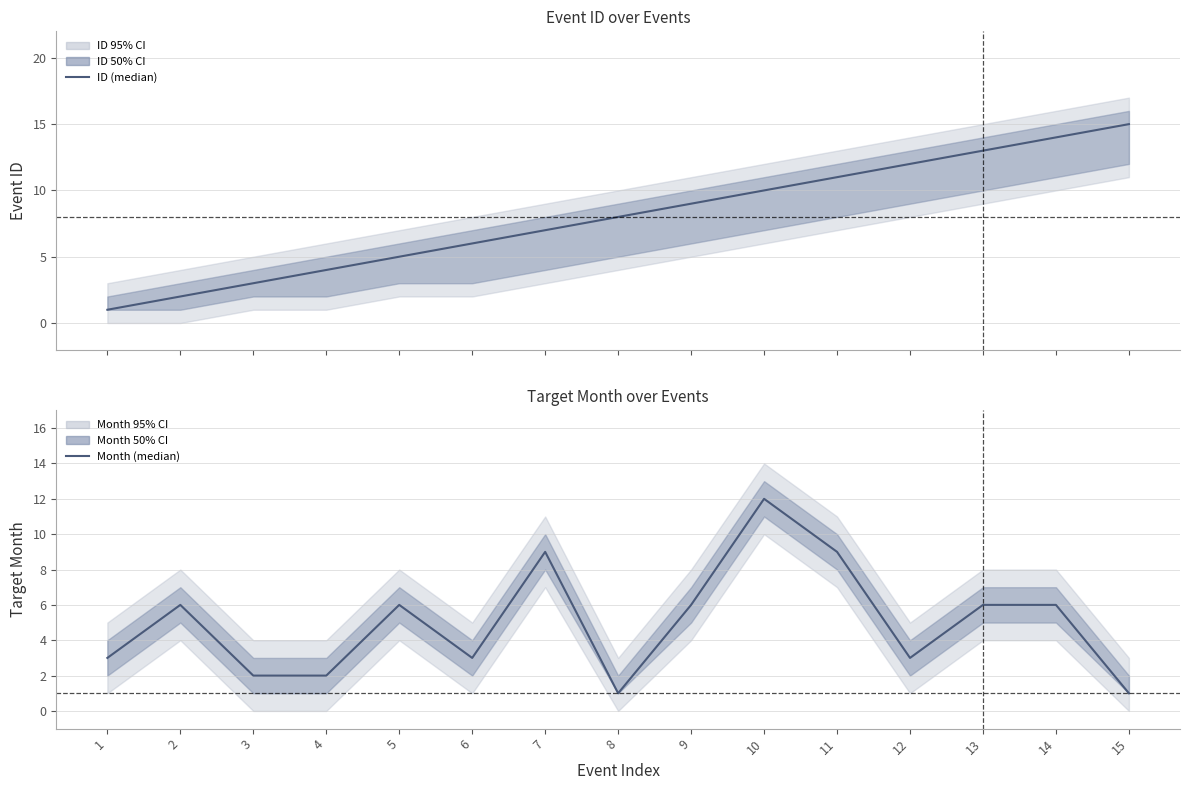

At which category does the chart reach its peak across all series?

15